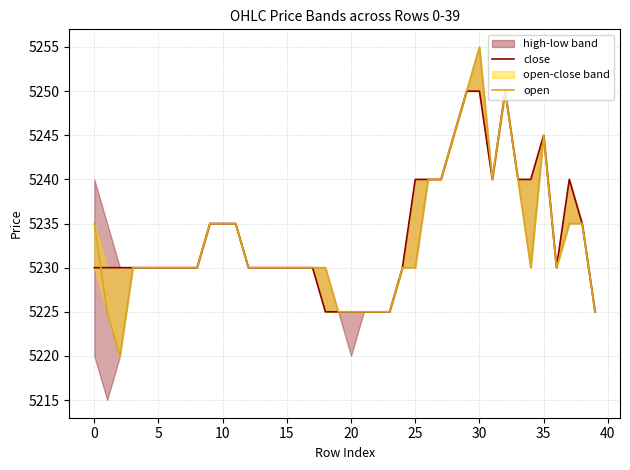

At how many categories does at least one series exceed 5222?

40